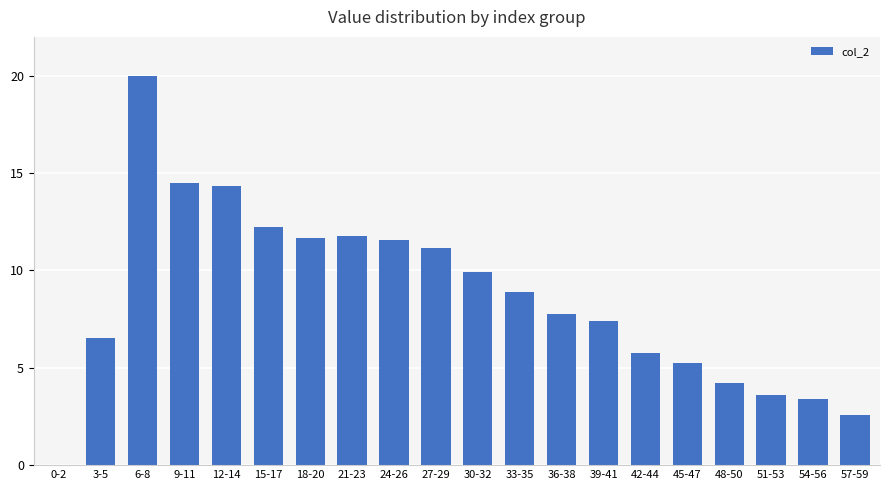

Between 54-56 and 3-5, which is larger?

3-5